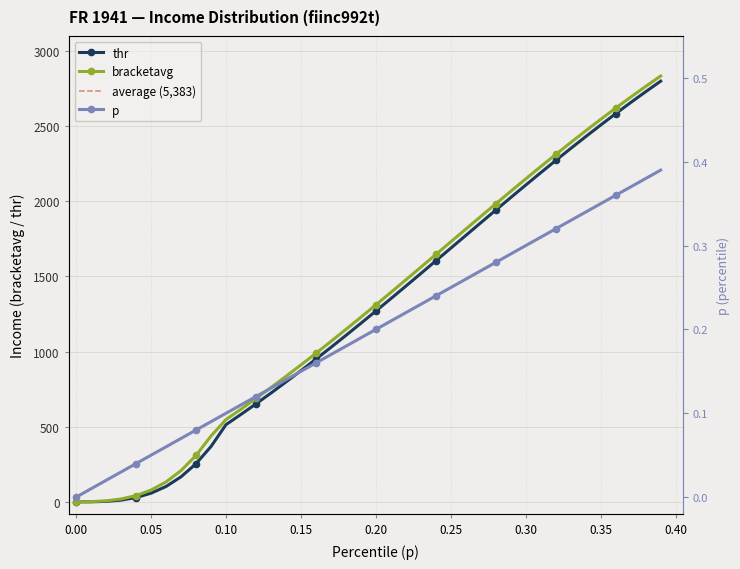

The value of bracketavg at 0.27 is 1899.4. True or false?

True